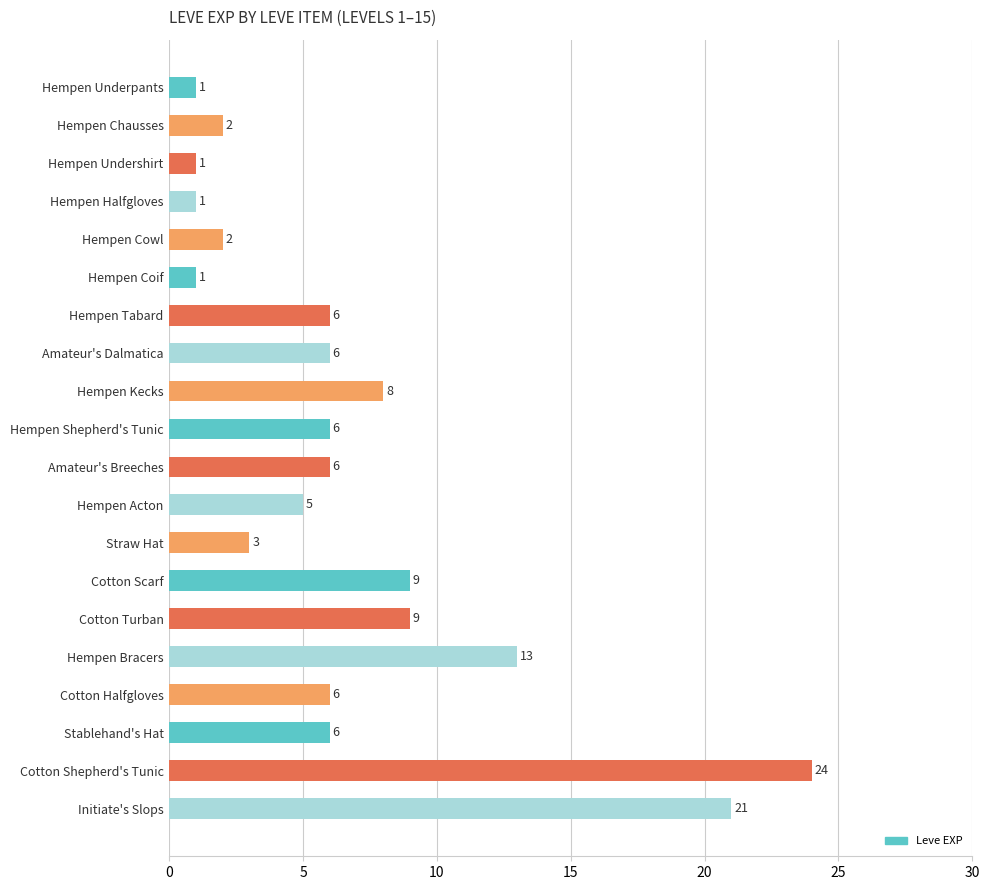

Are the bars grouped side by side (vs. stacked)?

No